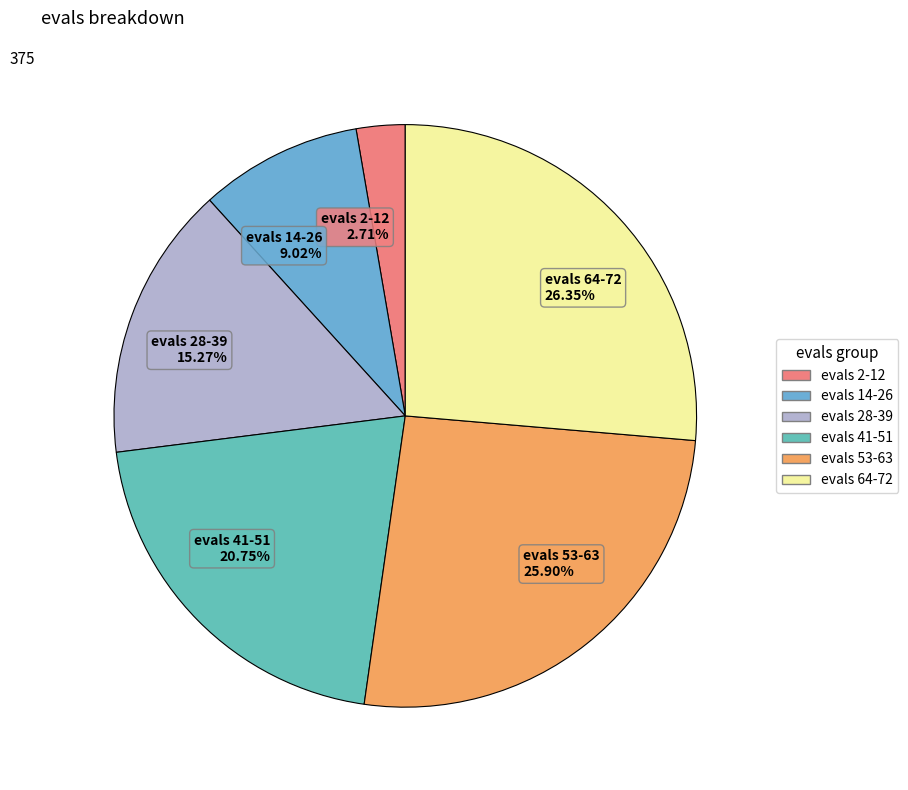

Combined, do evals 2-12 2.71% and evals 41-51 20.75% account for over 50%?

No